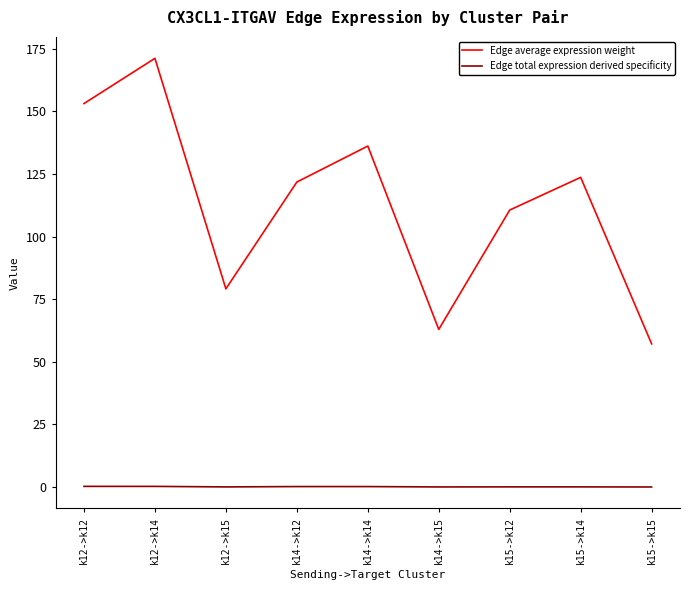

How many lines are shown in the chart?

2